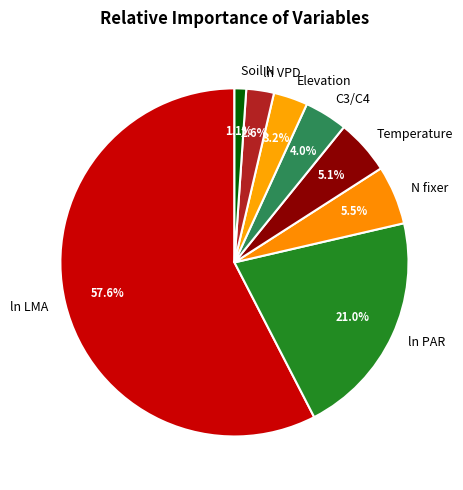

To the nearest percent, what portion does Elevation represent?

3%